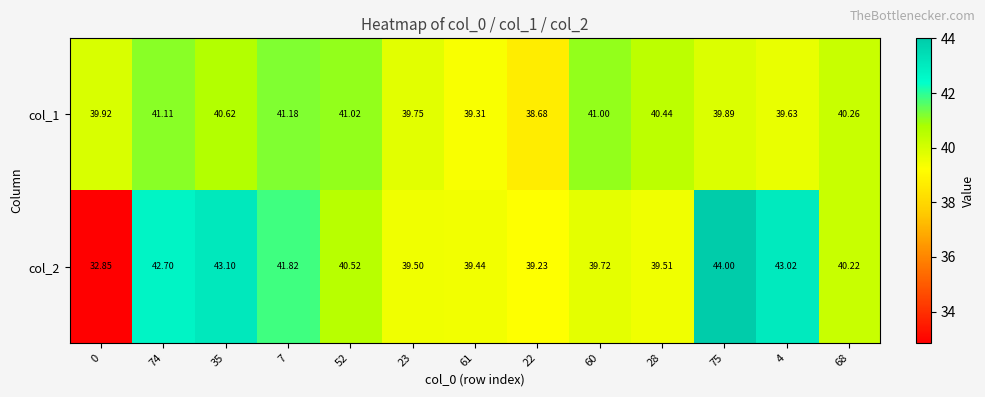

What is the greatest value displayed?

44.0